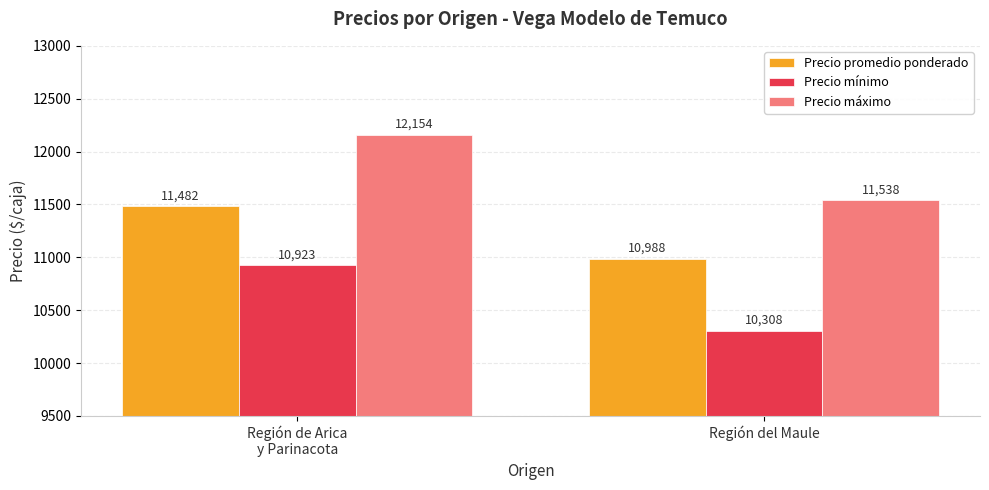

How many Precio promedio ponderado values are between 10988 and 11482?

2